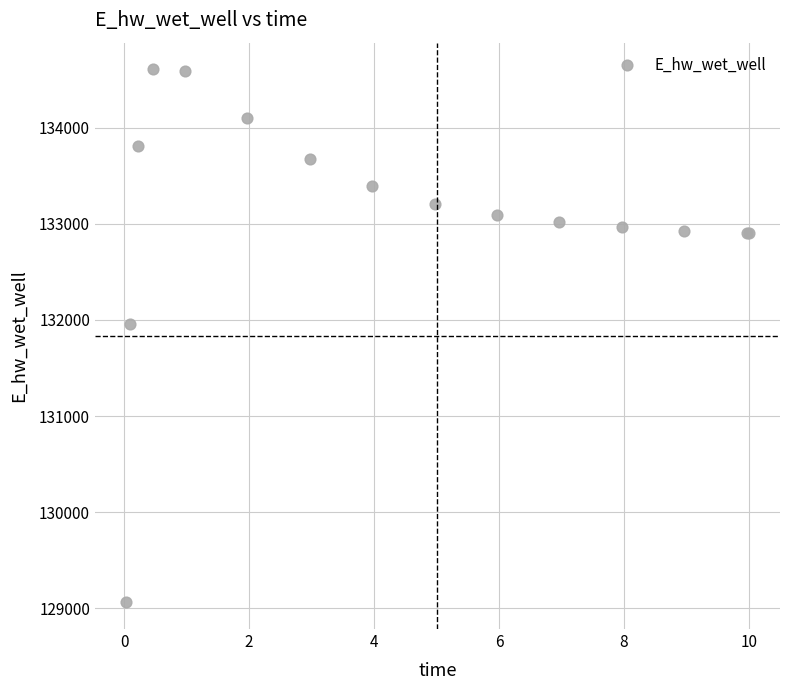

What Y value in the scatter plot is closest to 131835?

131955.6